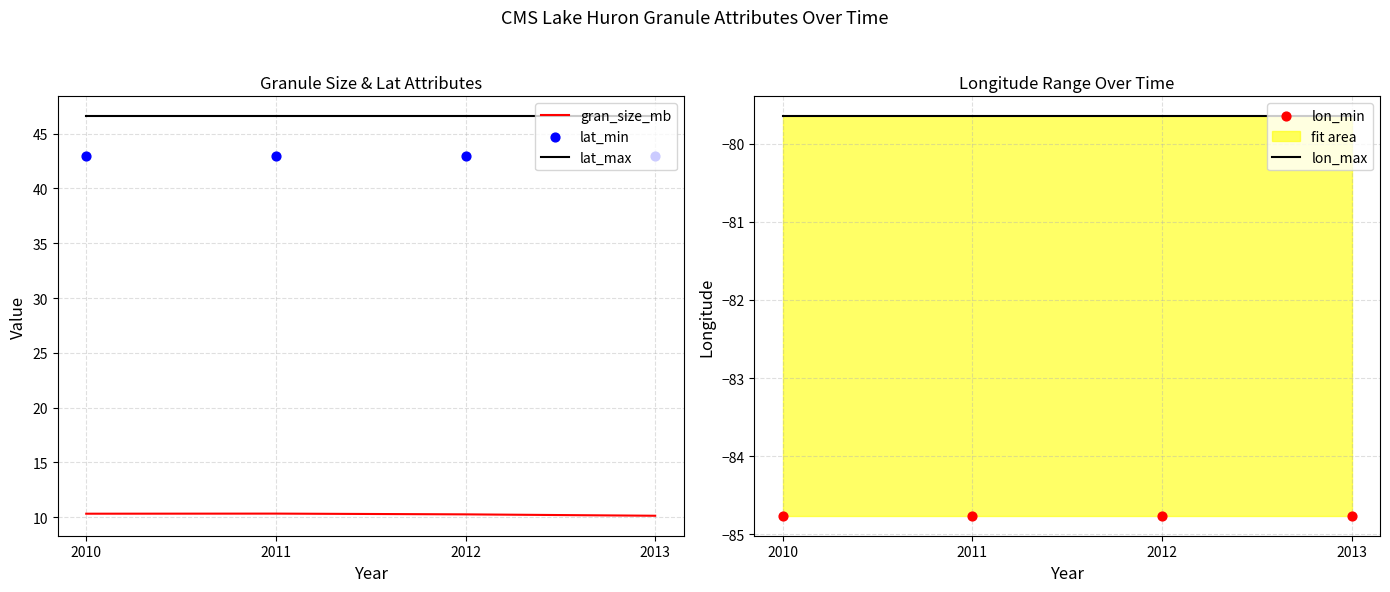

Which series has the largest total across all categories?

lat_max